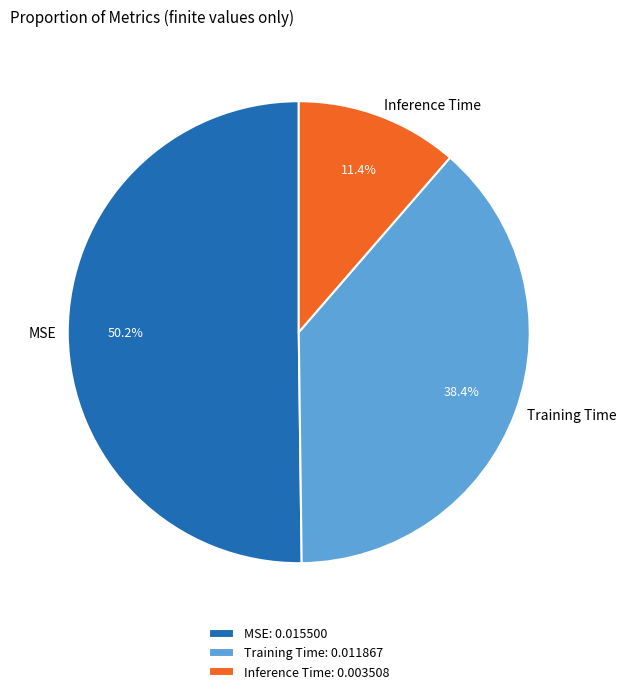

Rank the categories by value from highest to lowest.

MSE, Training Time, Inference Time